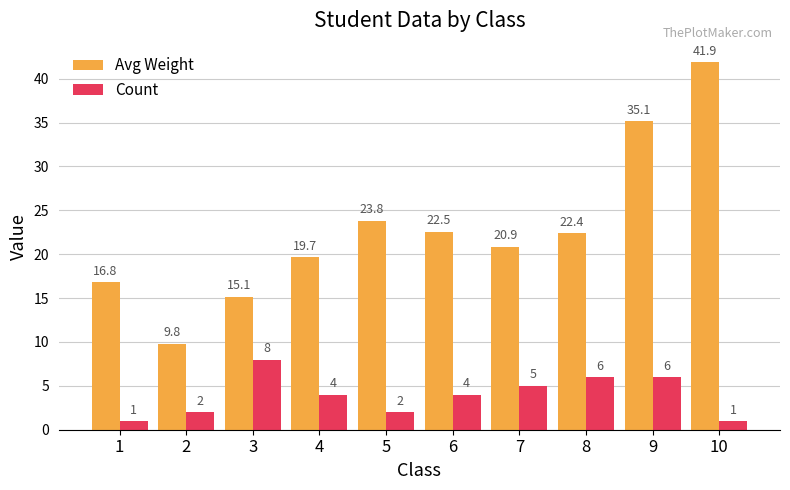

Count the Count values in the range 2 to 6.

7